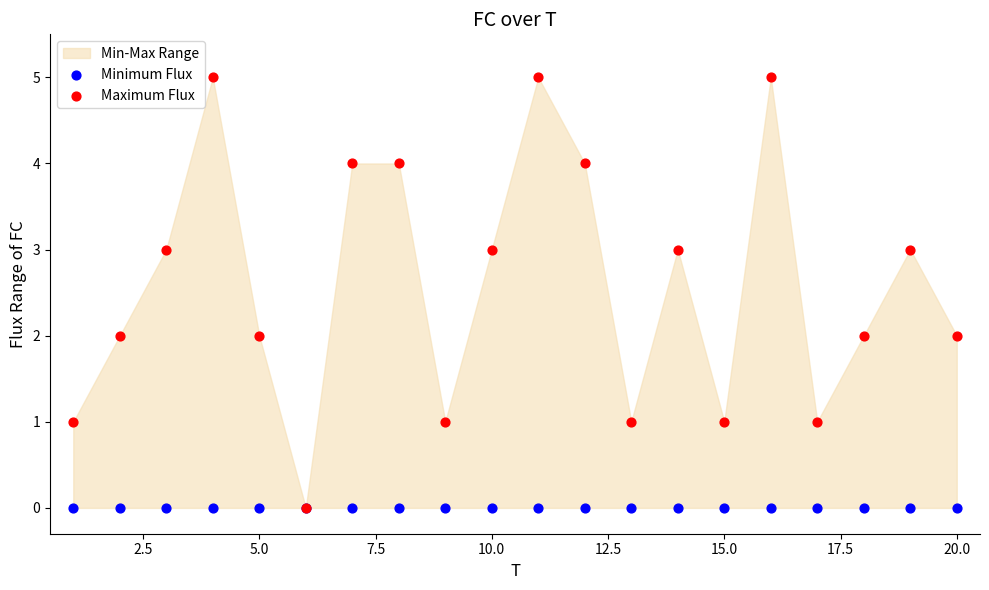

Which series contains the lowest Y value?

Minimum Flux